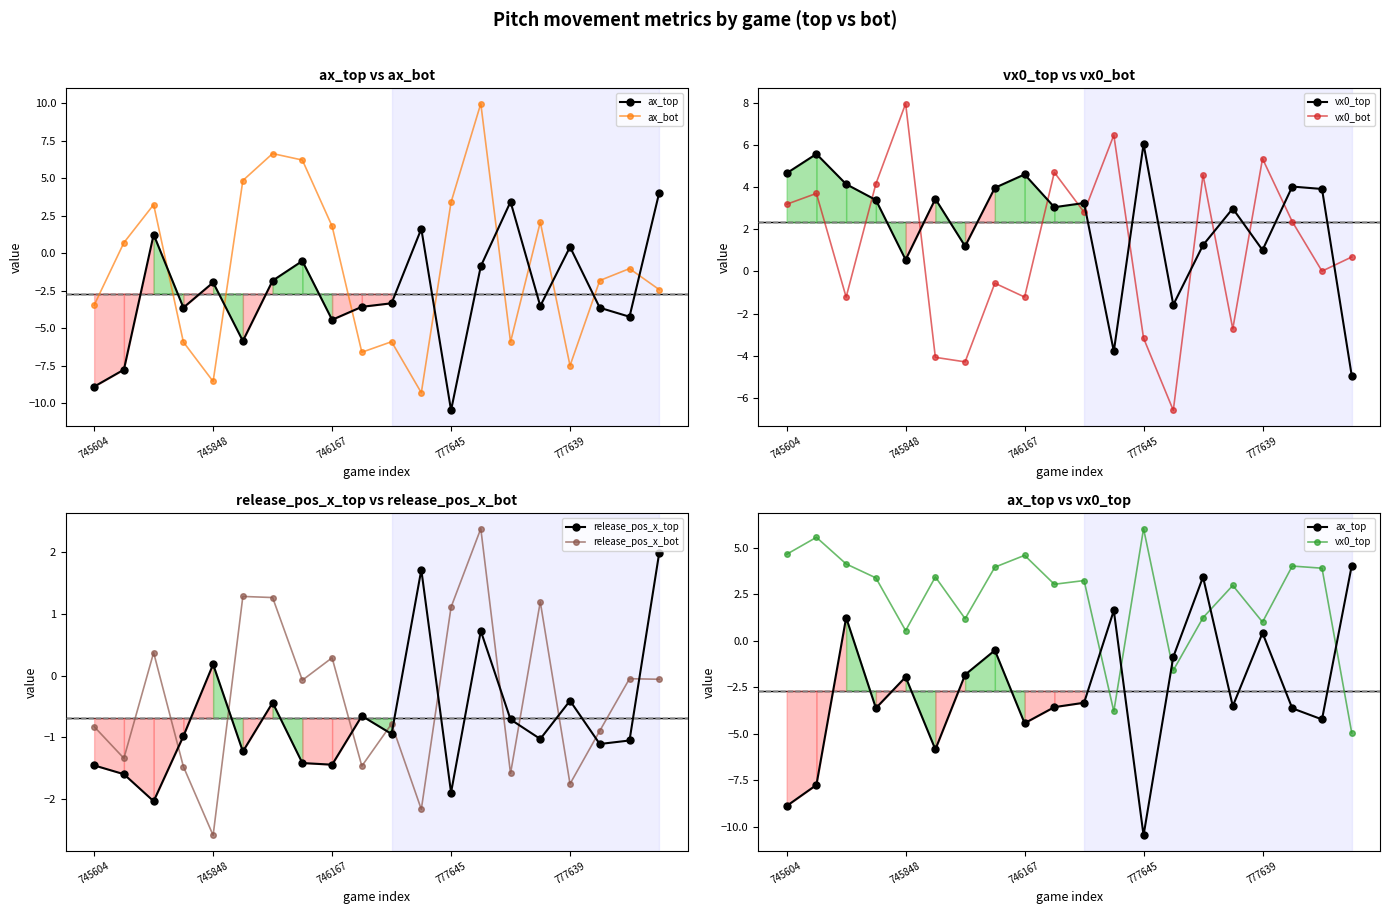

Where is release_pos_x_top nearest to the value 0?

745848